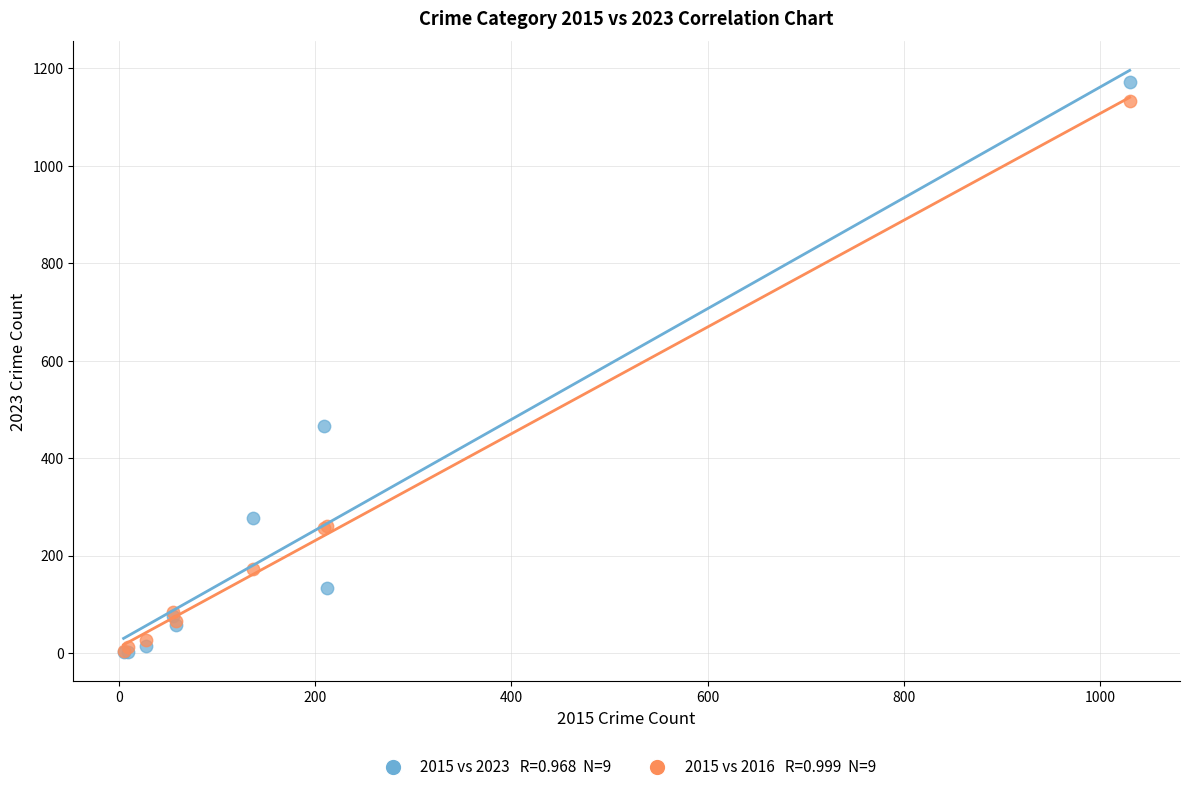

Across all series, what Y value is closest to 587?

465